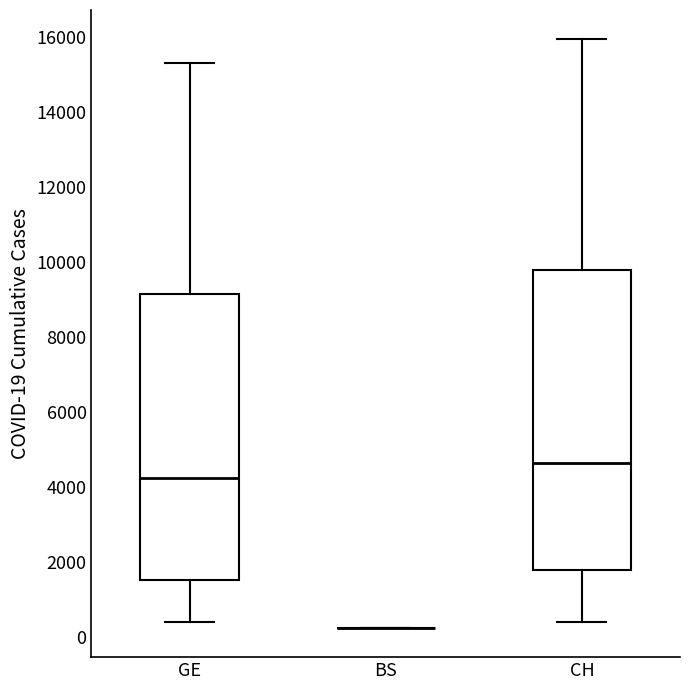

Reading left to right, read every box against the y-axis: the position of its median line, the range the box covers, and the ends of its whiskers. The values are not printed on the chart, so give them approximately, as read against the axis.

GE: median 4200, box 1600 to 9200, whiskers 400 to 15200
BS: box collapsed to a line at 200, whiskers 200 to 200
CH: median 4600, box 1800 to 9800, whiskers 400 to 16000